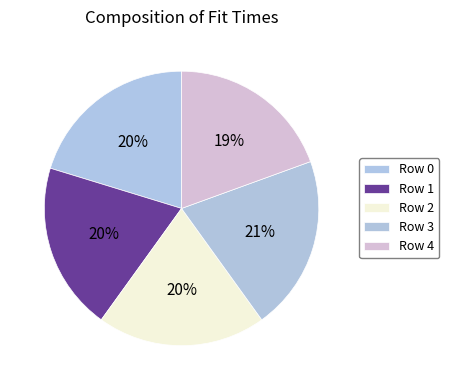

Rank the categories by value from highest to lowest.

Row 3, Row 0, Row 2, Row 1, Row 4